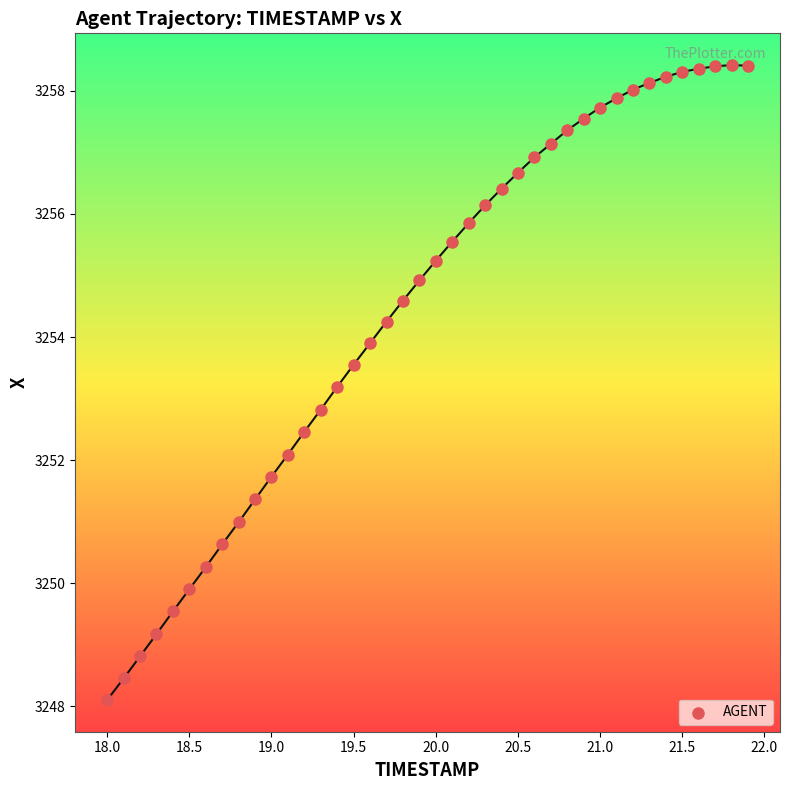

What is the range of Y values (max minus min)?

10.3